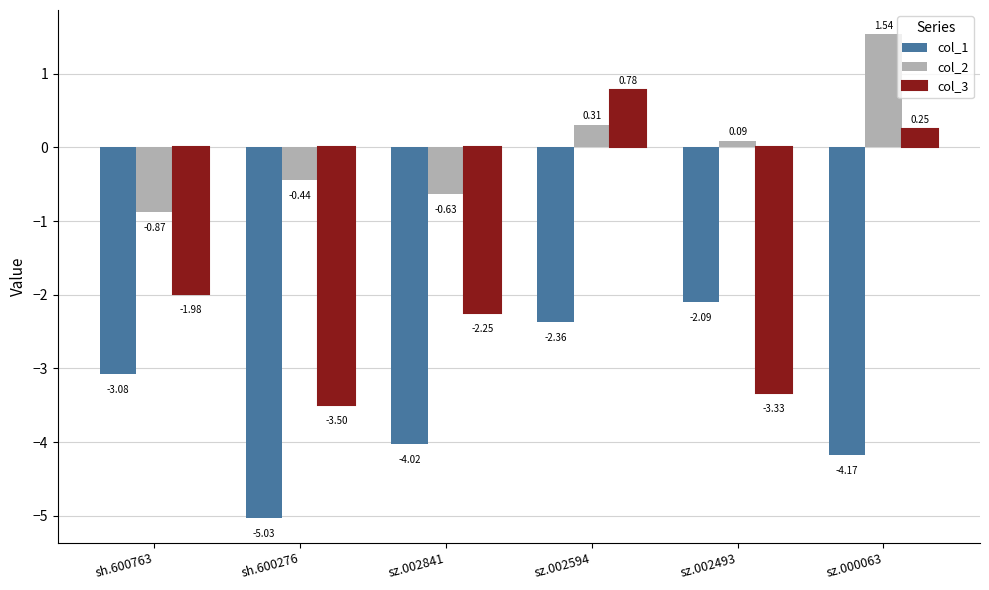

At which category is the sum across all series the highest?

sz.002594